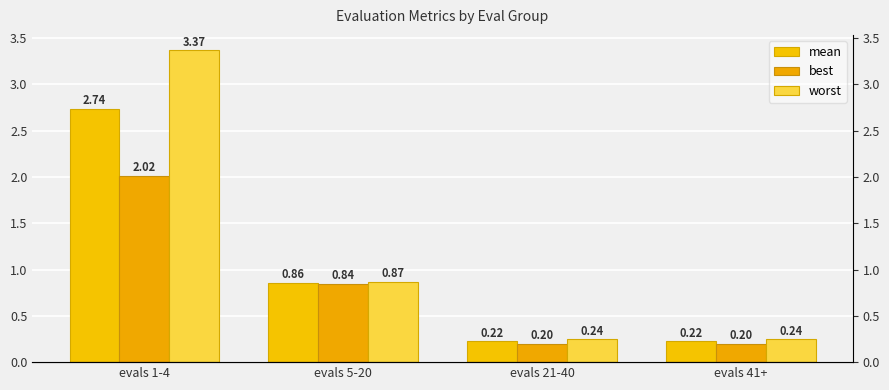

The value of worst at evals 41+ is 0.4. True or false?

False